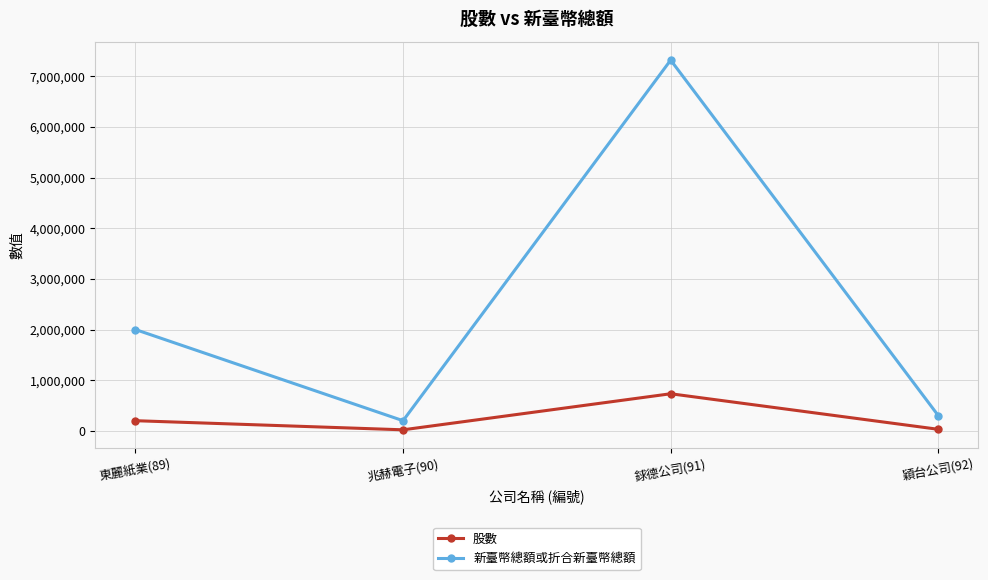

Rank the series at 銶德公司(91) from highest to lowest value.

新臺幣總額或折合新臺幣總額, 股數